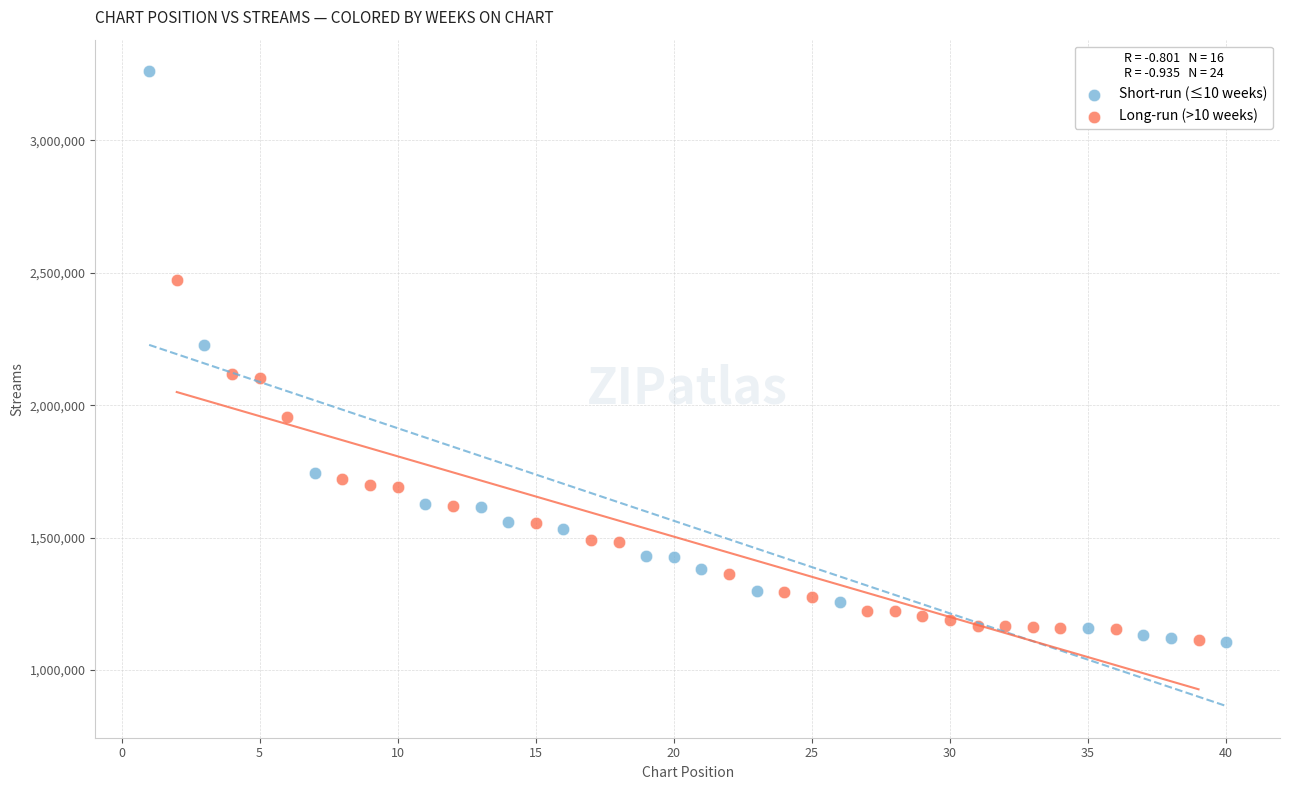

Which series has the widest spread of Y values?

Short-run (≤10 weeks)